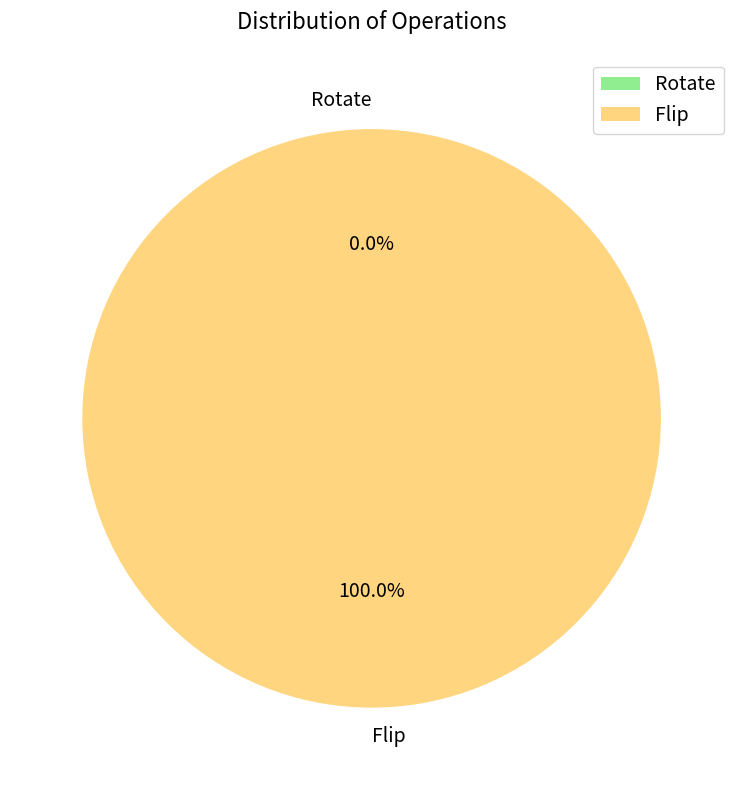

What is the majority slice?

Flip